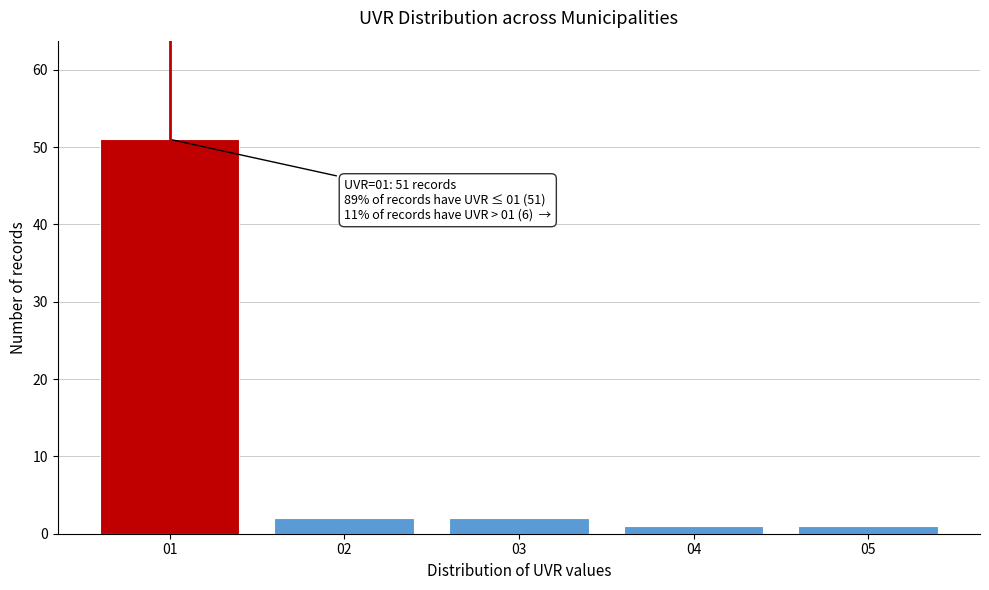

Over which range of the x-axis is the bar tallest?

0.5 to 1.5